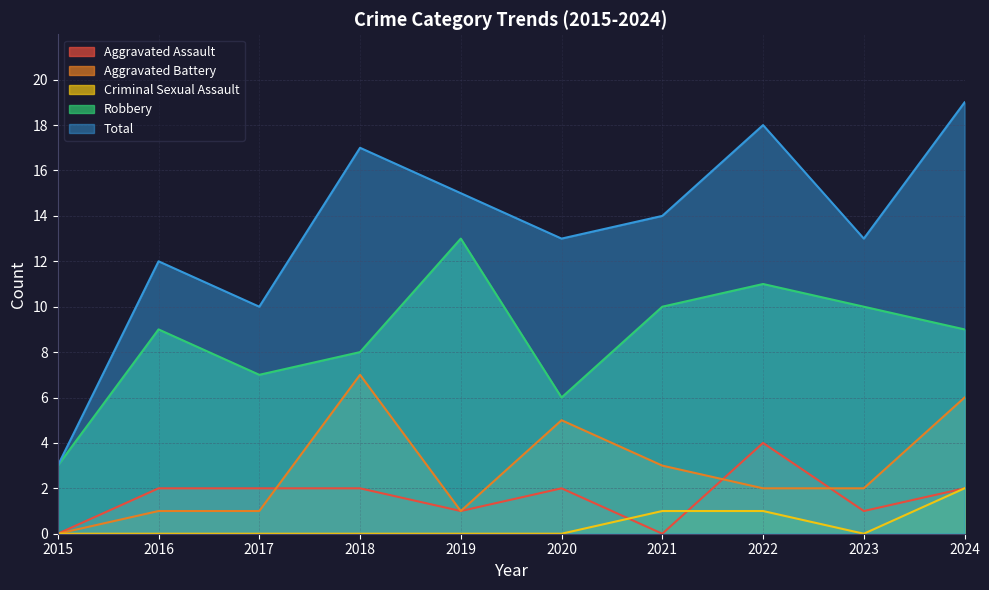

How many data points in Aggravated Battery are less than 2?

4